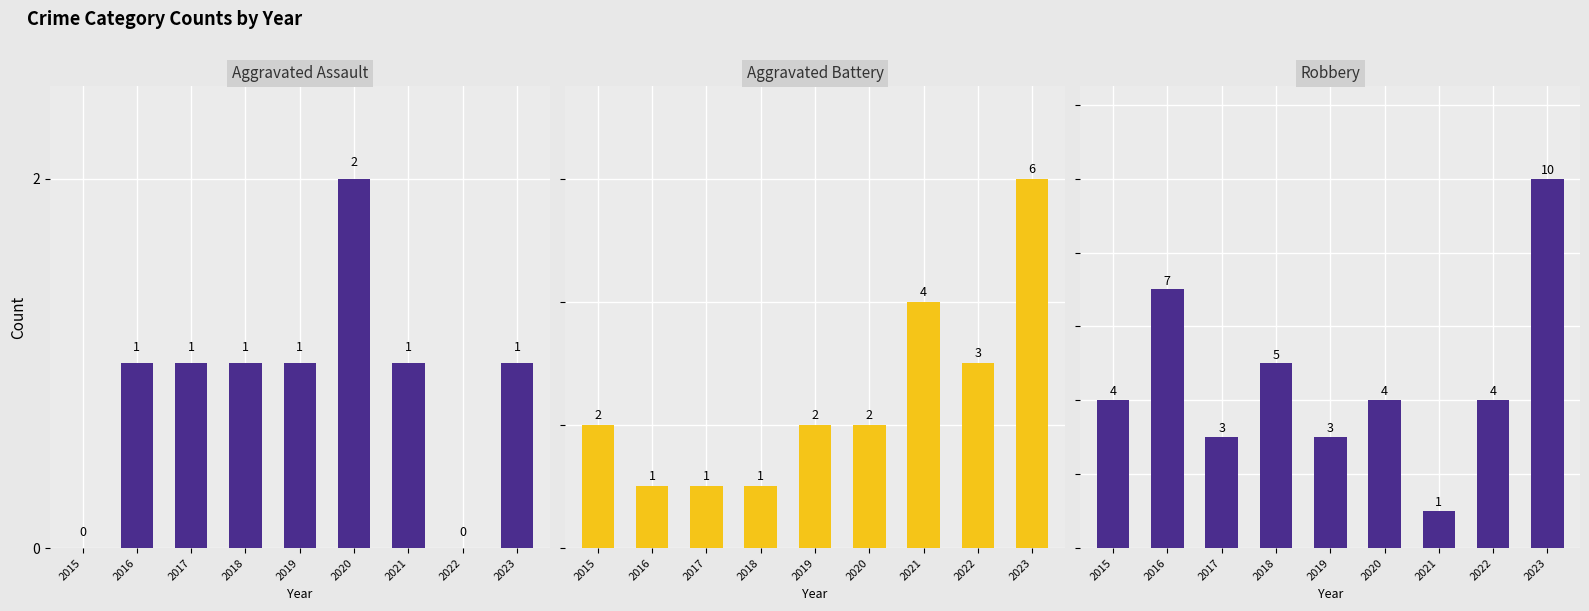

How many data points in Aggravated Assault are above 1?

1